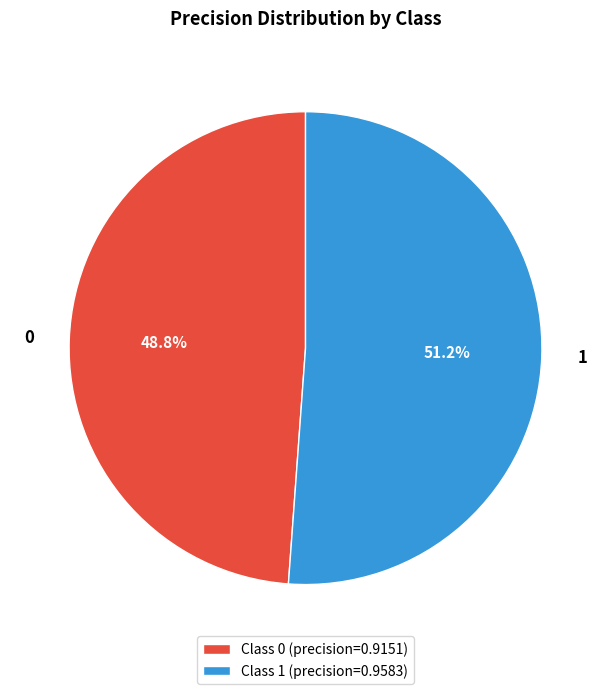

Rank the categories by value from lowest to highest.

0, 1